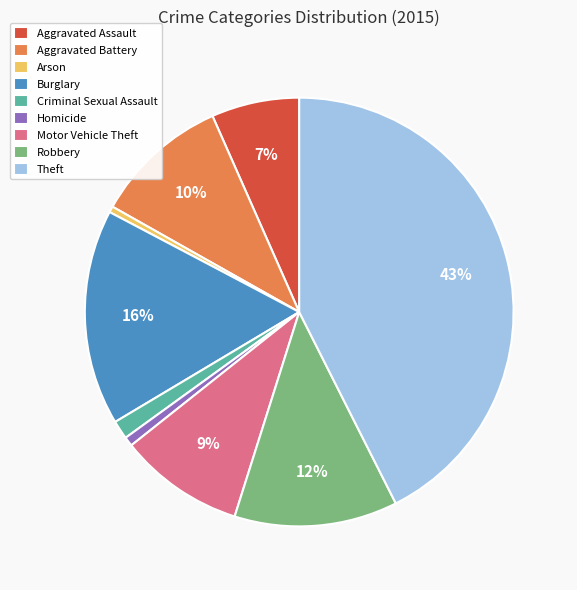

Is the sum of Aggravated Assault and Homicide greater than half?

No